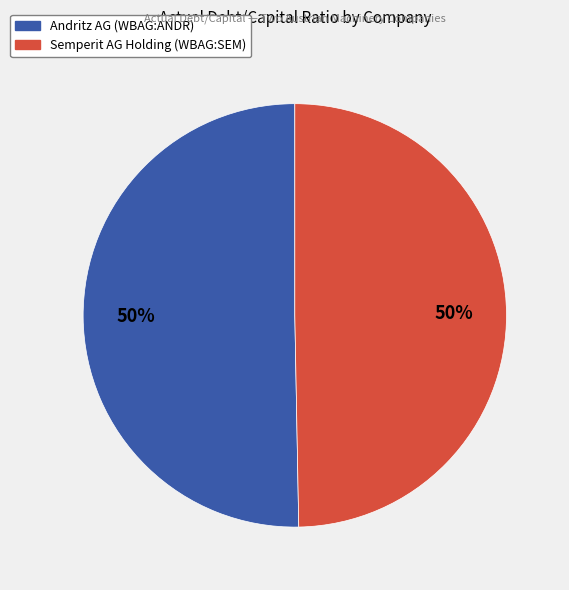

Is the sum of Semperit AG Holding (WBAG:SEM) and Andritz AG (WBAG:ANDR) greater than half?

Yes